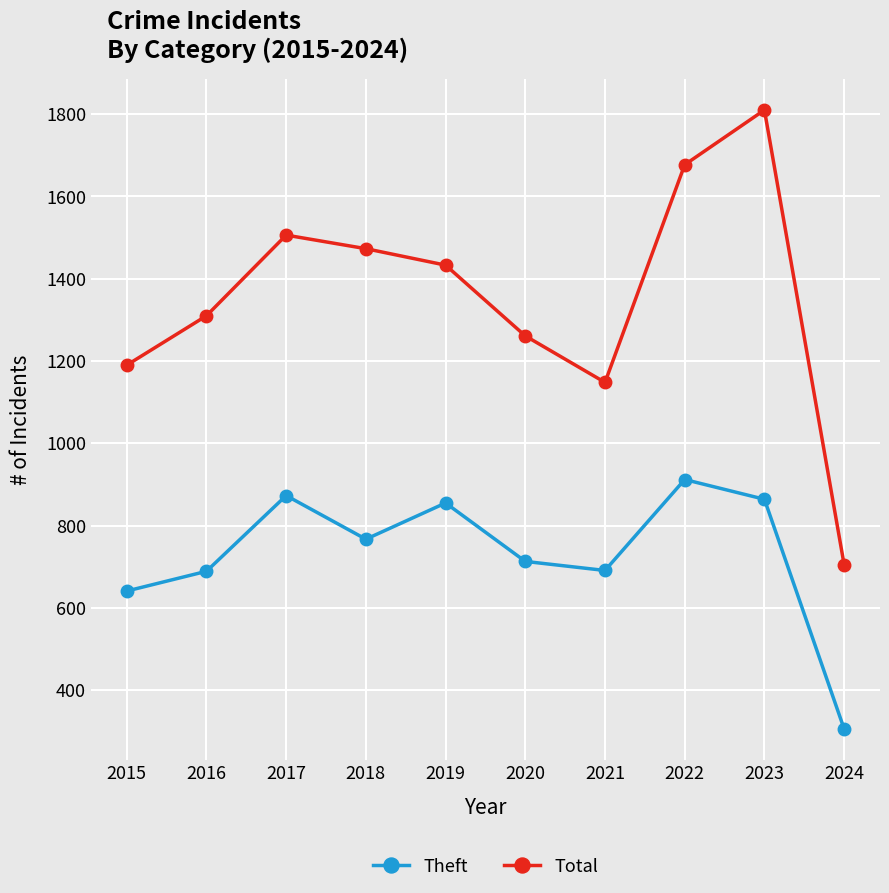

What are all the series names shown in the legend?

Theft, Total